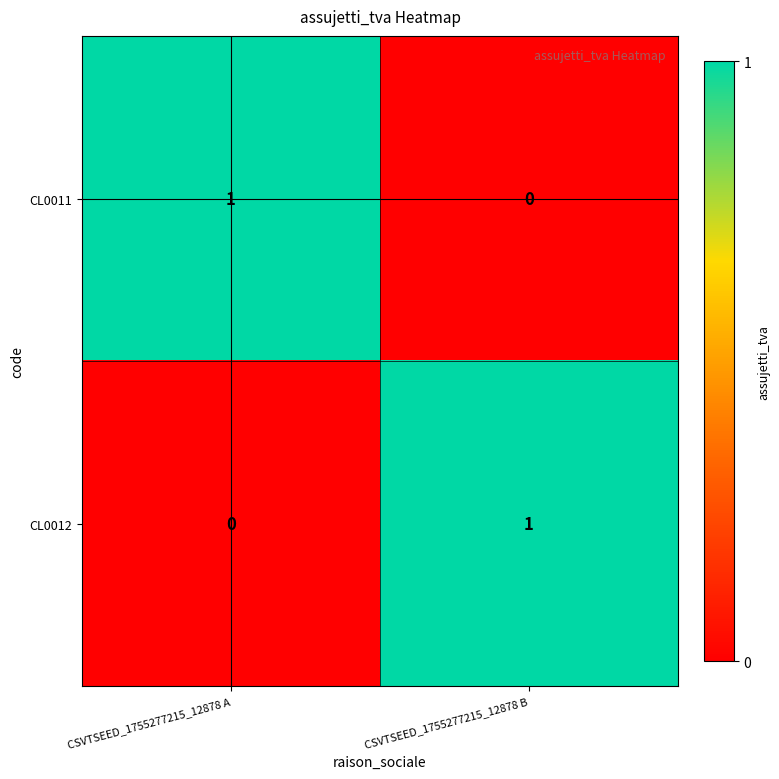

The value of CL0012 at CSVTSEED_1755277215_12878 A is -1. True or false?

False